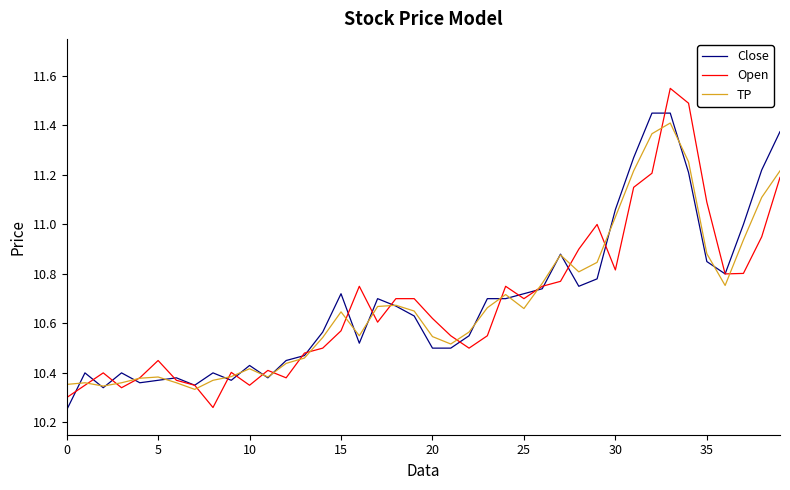

Which series has the largest range (max minus min)?

Open